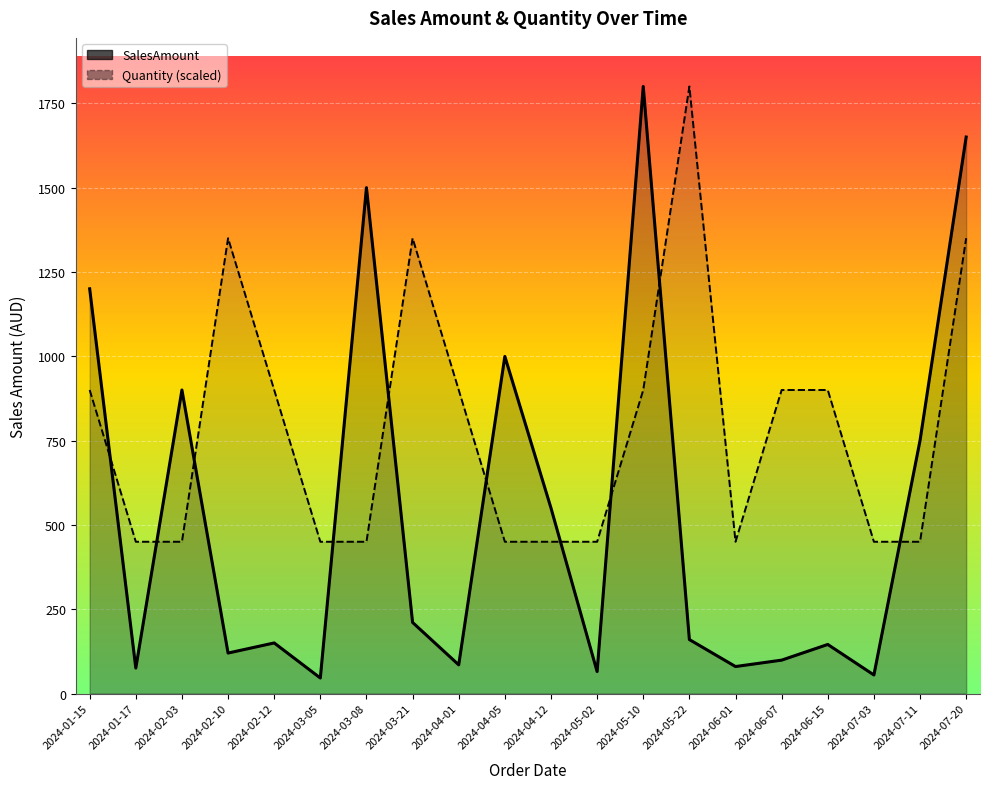

The SalesAmount series shows 41.5 at 2024-06-15. True or false?

False